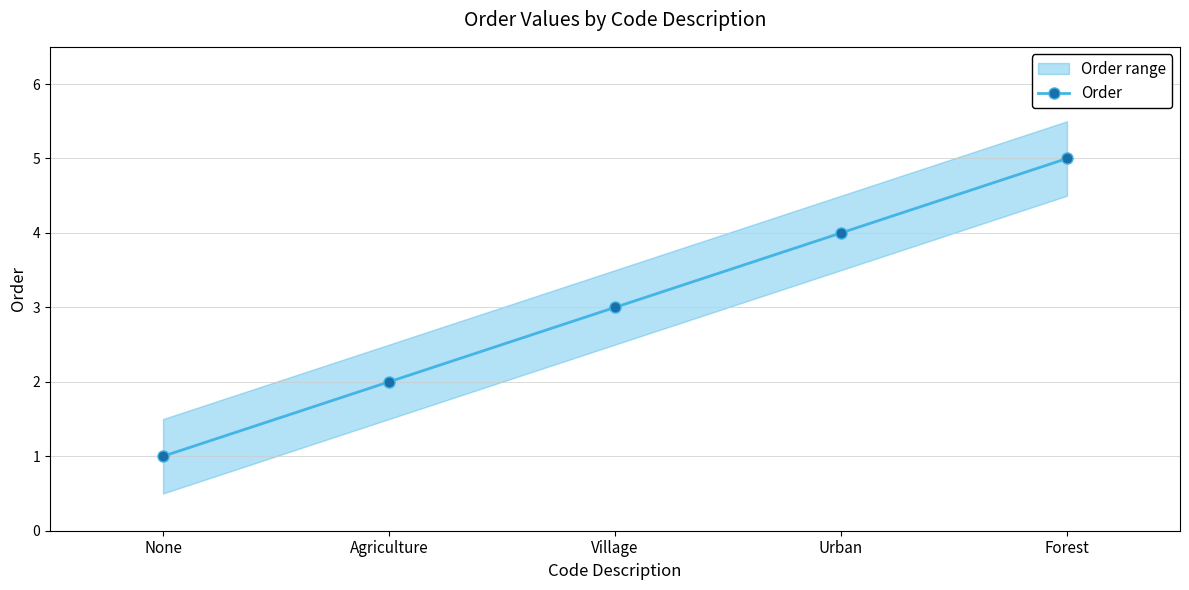

What is the difference between the second highest and minimum values?

3